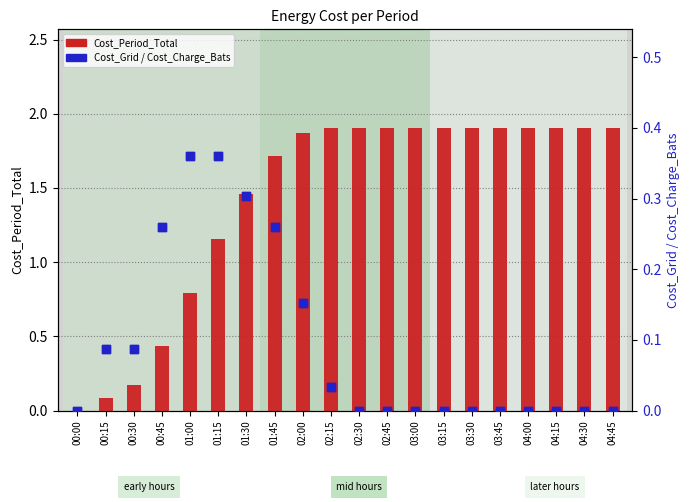

Which series reaches the minimum Y coordinate?

Cost_Period_Total